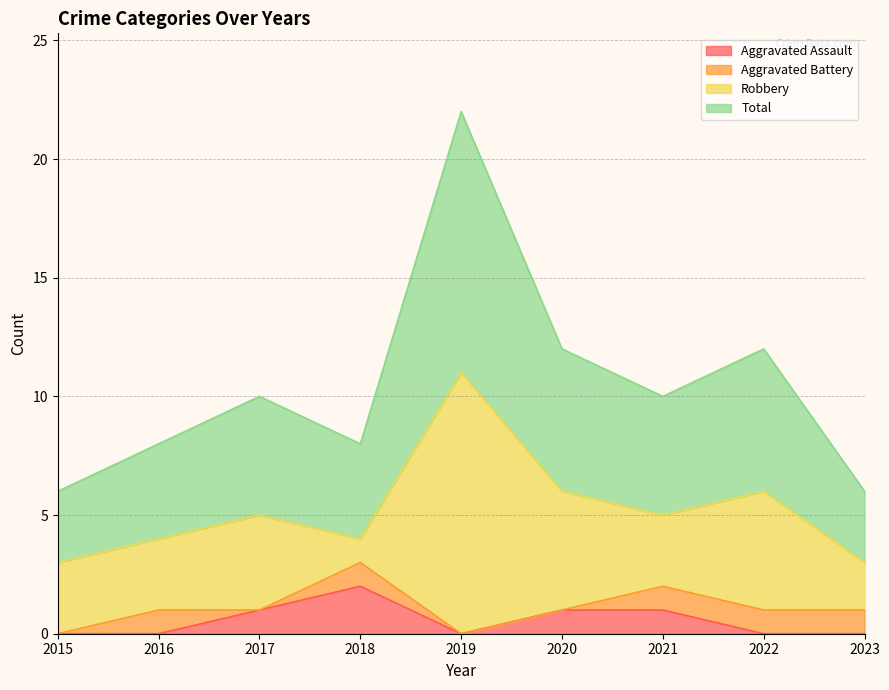

True or false: Total and Aggravated Assault cross at least once.

False